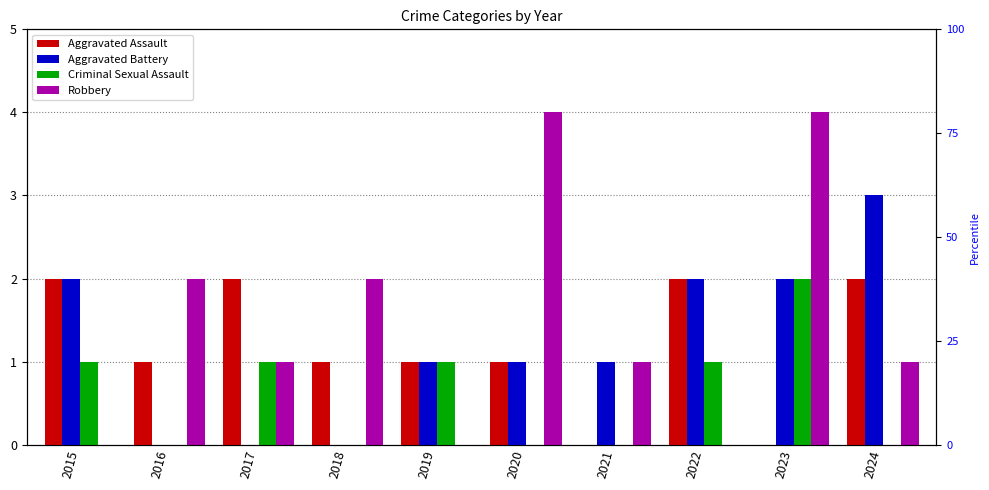

What is the sum of all Aggravated Assault values?

12